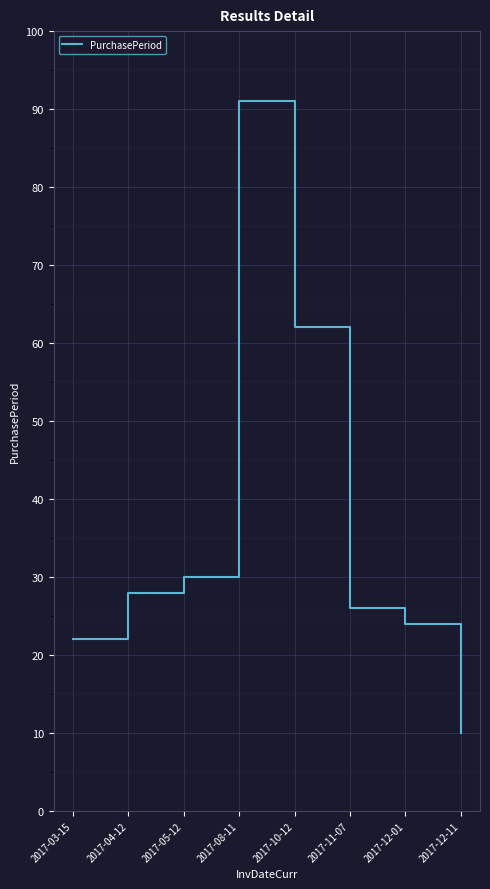

What is the average value?

37